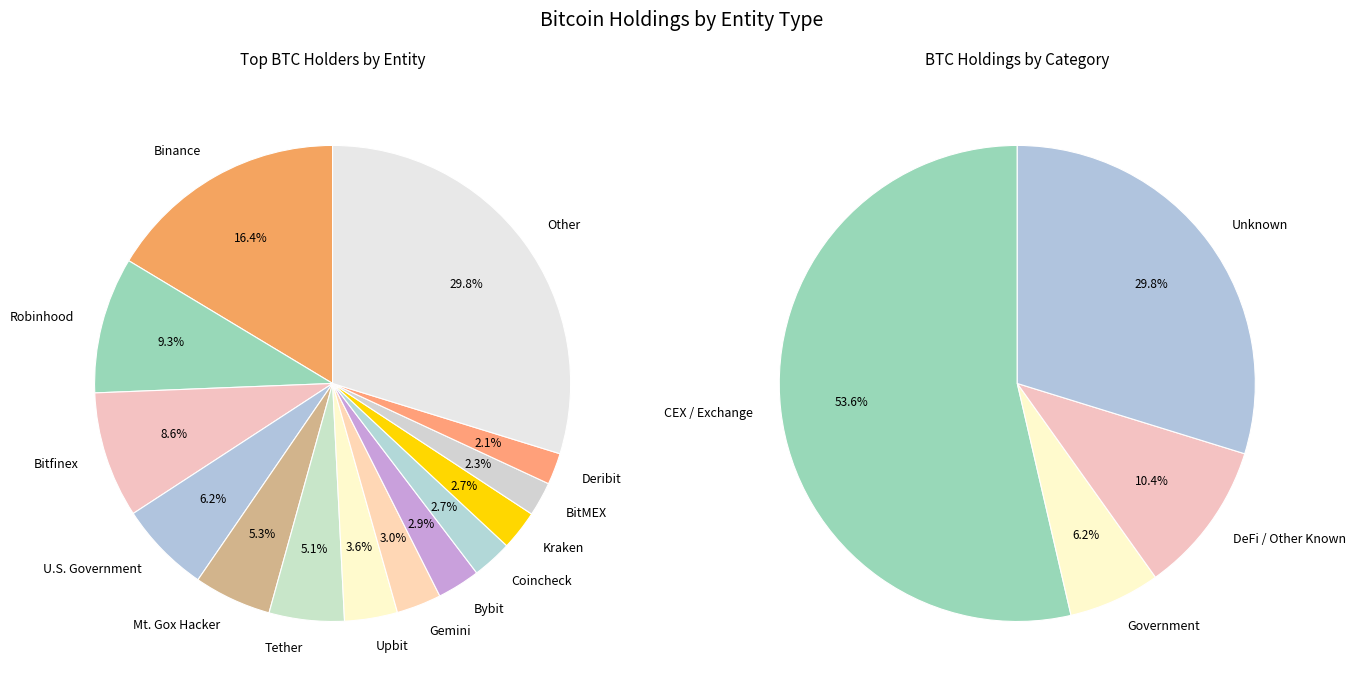

To the nearest percent, what is the difference between the largest and smallest slice percentages?

28%